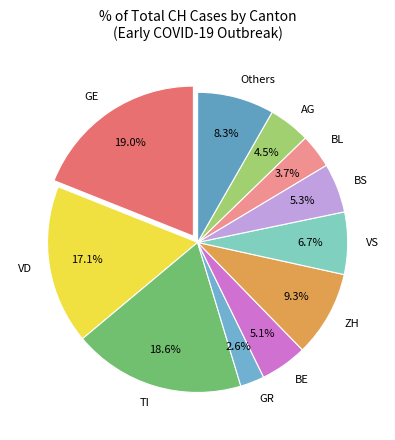

What percentage is NOT represented by AG?

95.5%